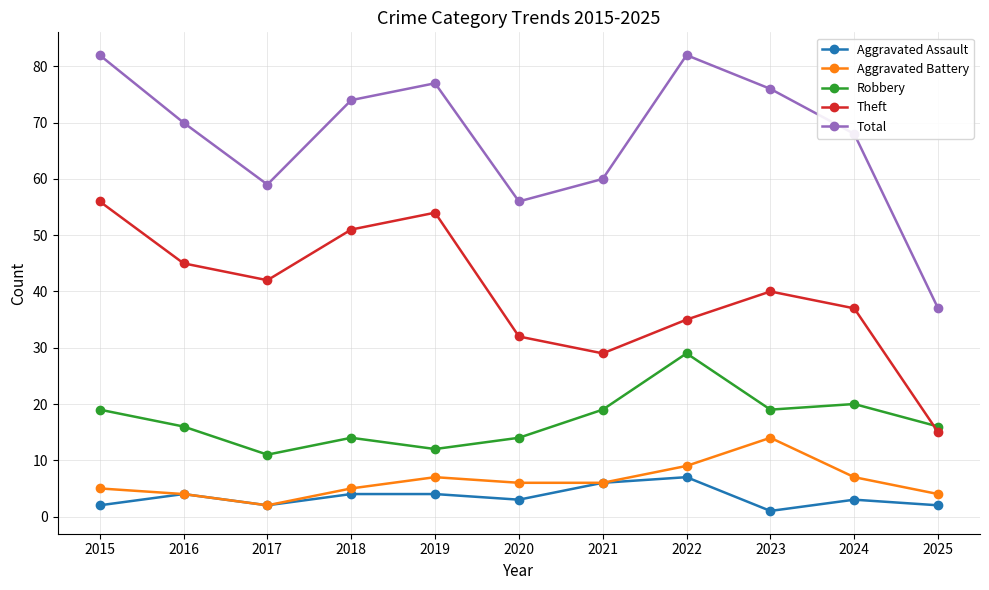

Reading left to right, extract all data points from this chart.

Aggravated Assault: 2015=2	2016=4	2017=2	2018=4	2019=4	2020=3	2021=6	2022=7	2023=1	2024=3	2025=2
Aggravated Battery: 2015=5	2016=4	2017=2	2018=5	2019=7	2020=6	2021=6	2022=9	2023=14	2024=7	2025=4
Robbery: 2015=19	2016=16	2017=11	2018=14	2019=12	2020=14	2021=19	2022=29	2023=19	2024=20	2025=16
Theft: 2015=56	2016=45	2017=42	2018=51	2019=54	2020=32	2021=29	2022=35	2023=40	2024=37	2025=15
Total: 2015=82	2016=70	2017=59	2018=74	2019=77	2020=56	2021=60	2022=82	2023=76	2024=68	2025=37